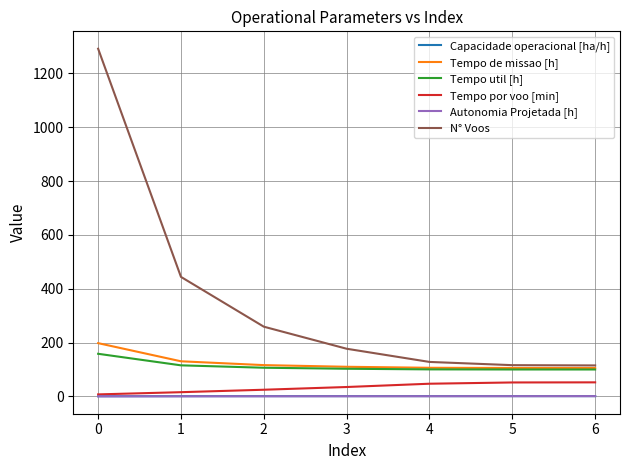

At which label does N° Voos first exceed 177?

0